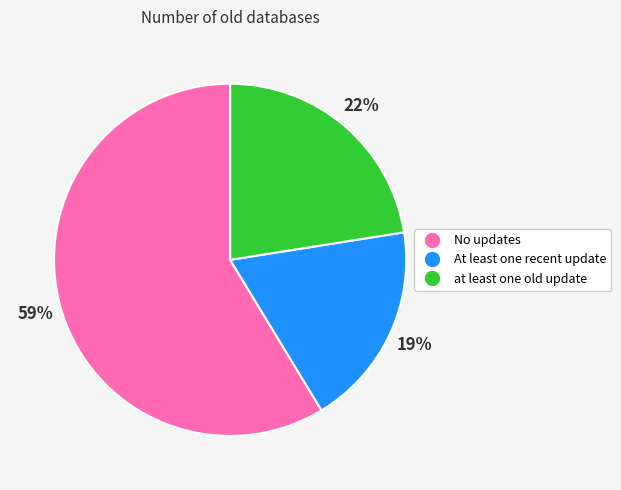

Is the sum of At least one recent update and at least one old update greater than half?

No